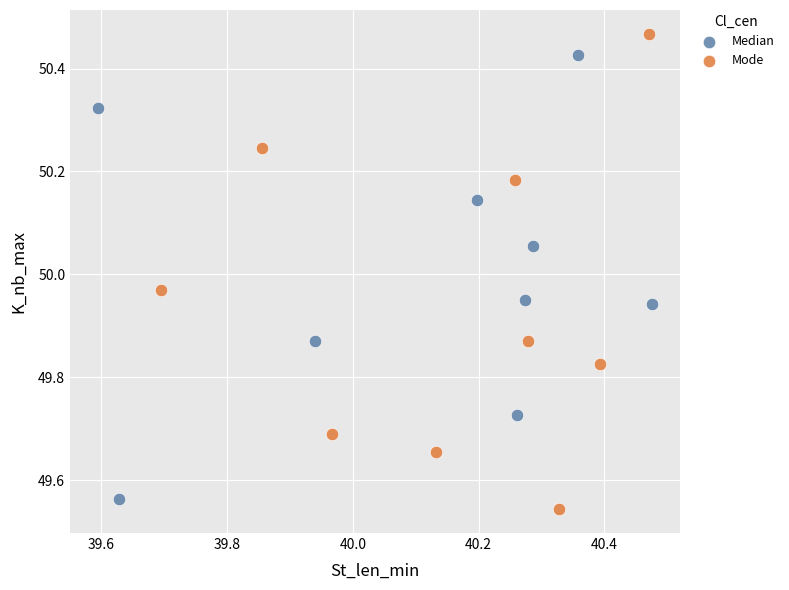

Which series reaches the minimum Y coordinate?

Mode